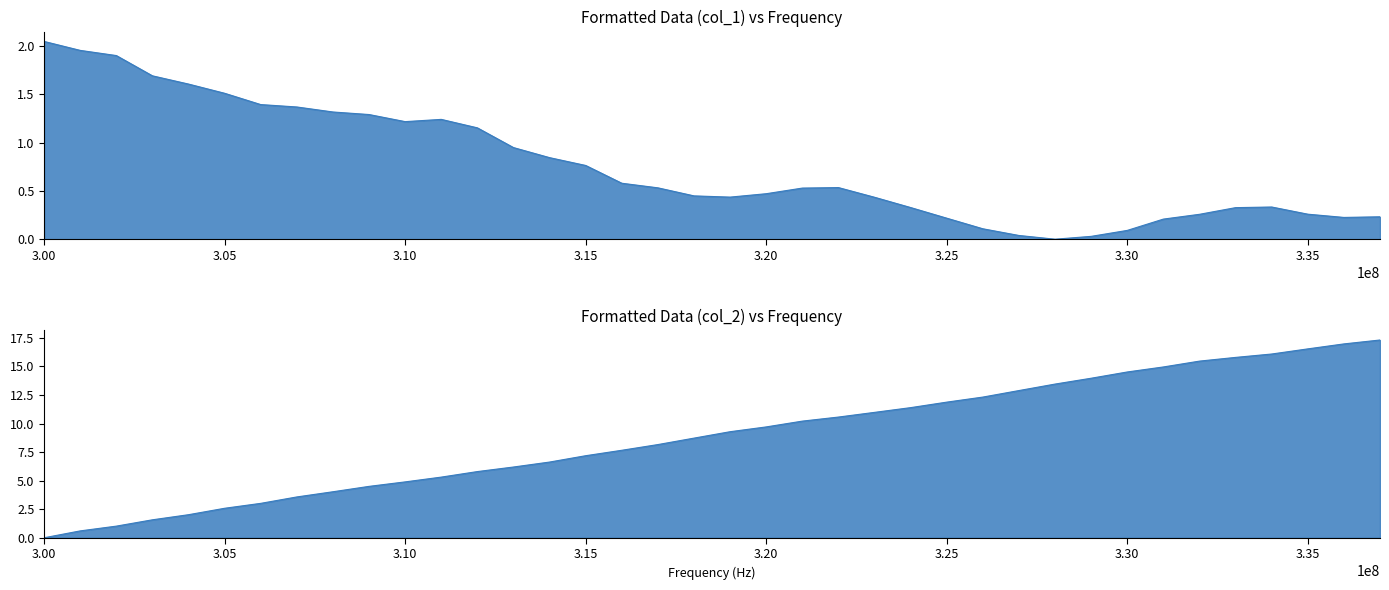

What is the spread (max minus min) of values at 303000000?

0.1